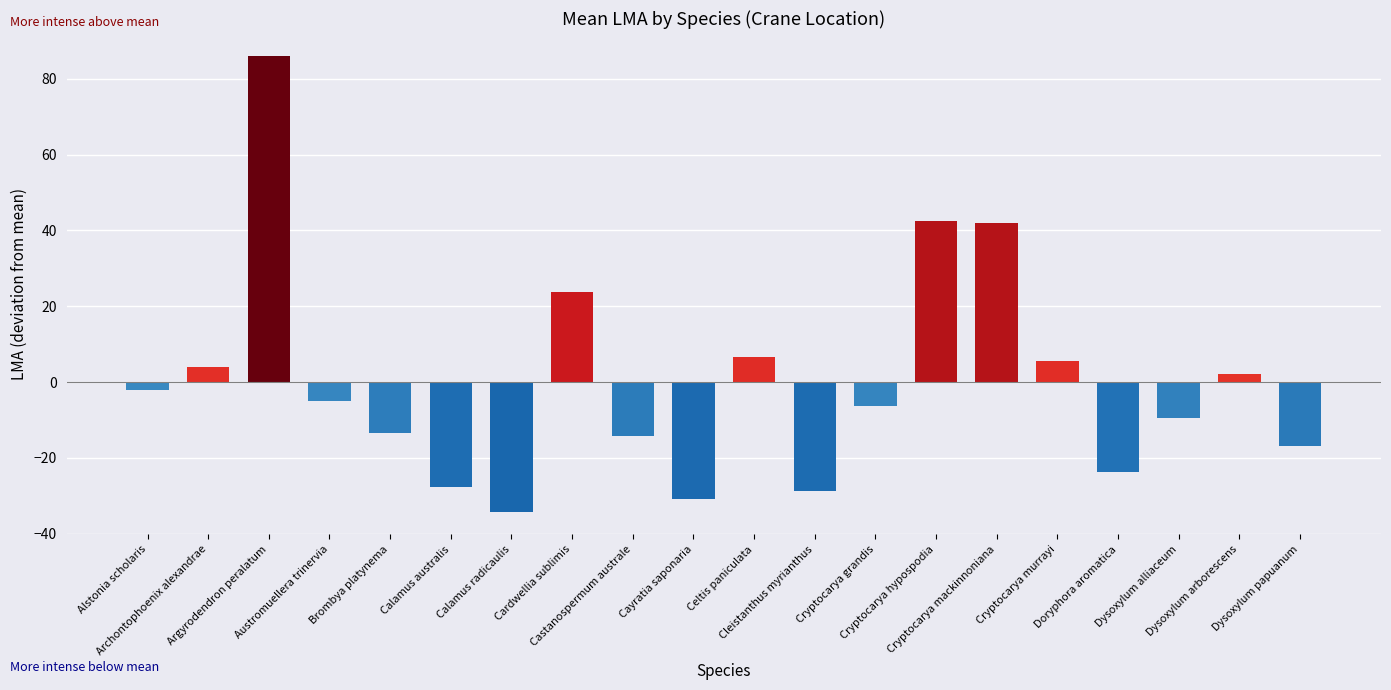

How many series are shown in this chart?

1